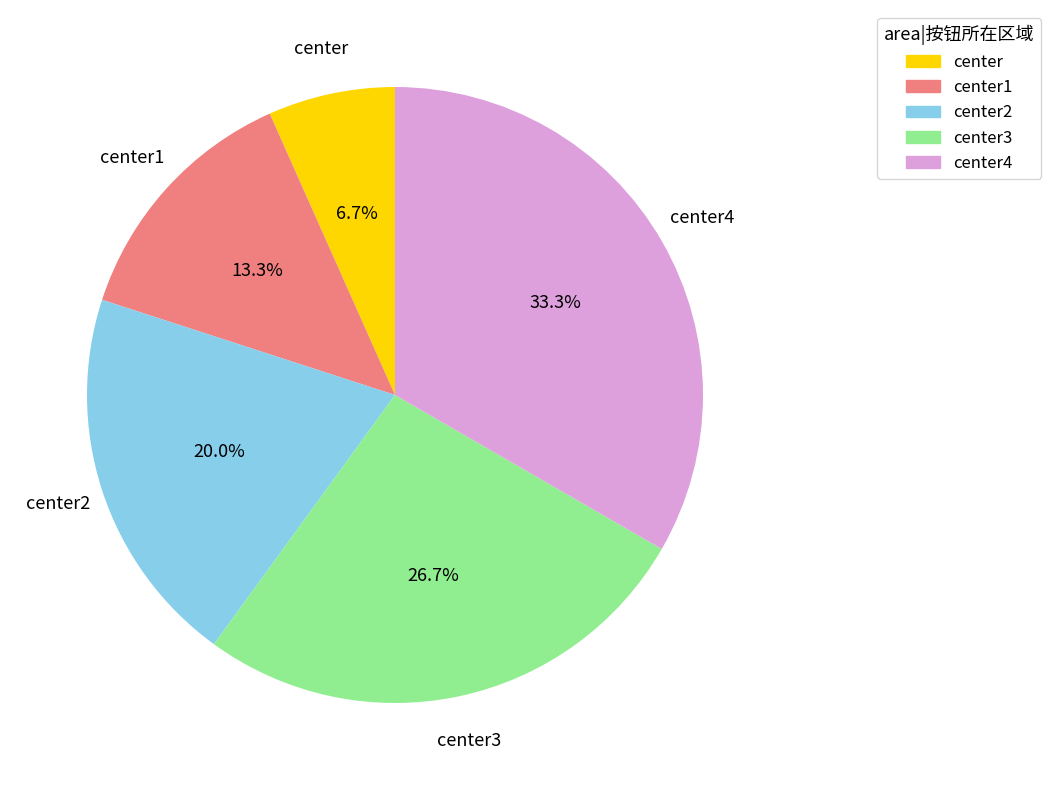

Is it true that center1 is 22% of the pie?

False